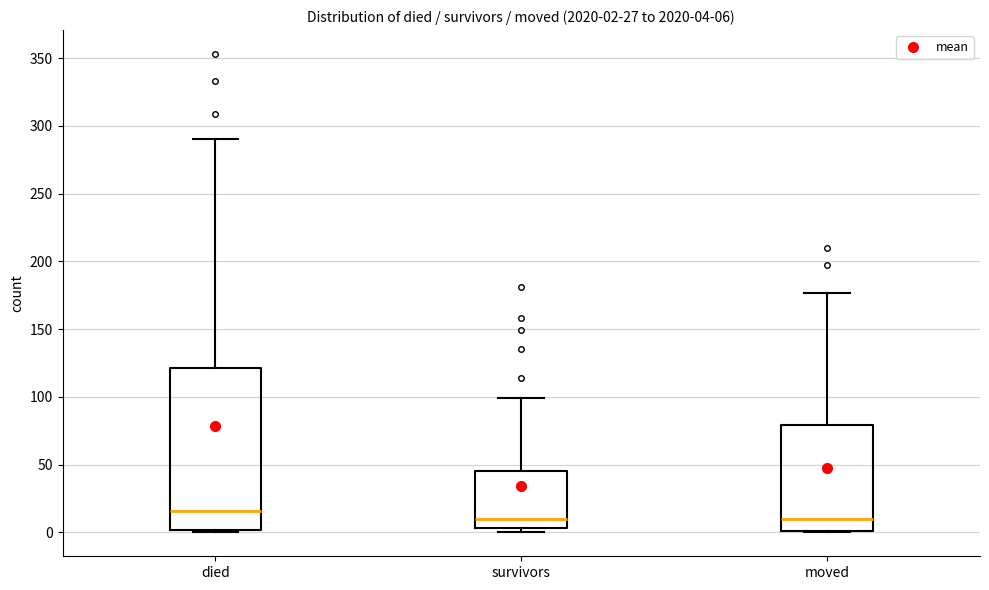

Which box has the highest median line?

died